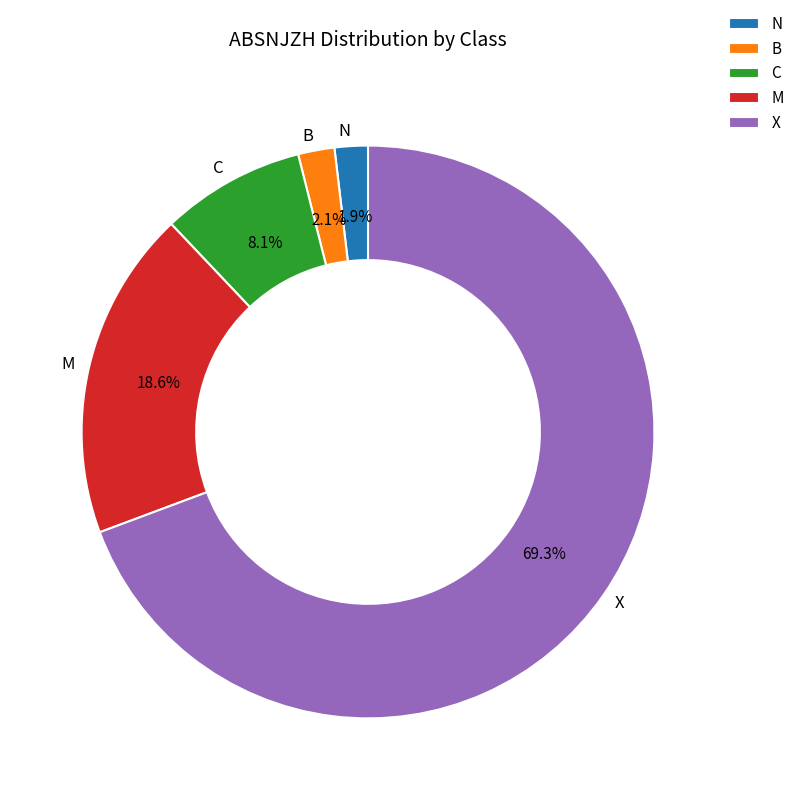

To the nearest percent, what is the average slice percentage?

20%